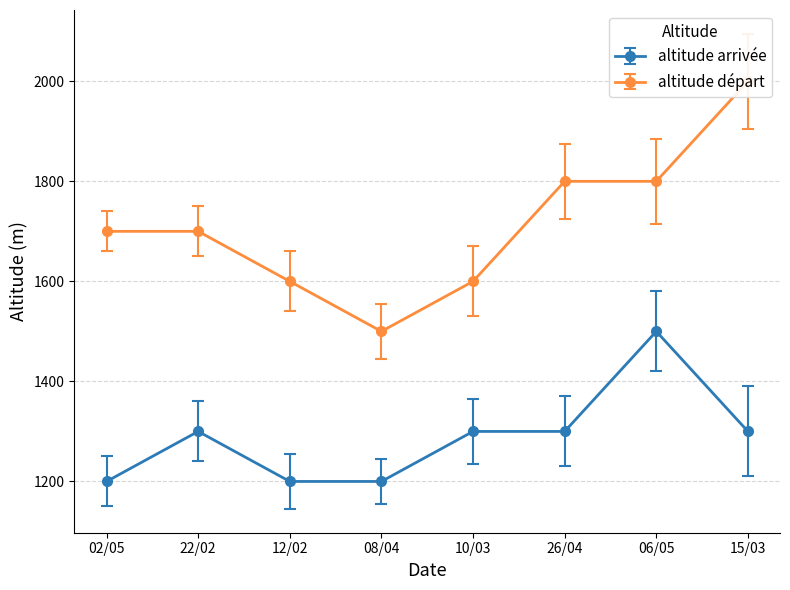

Reading right to left, extract all data points from this chart.

altitude arrivée: 1300	1500	1300	1300	1200	1200	1300	1200
altitude départ: 2000	1800	1800	1600	1500	1600	1700	1700